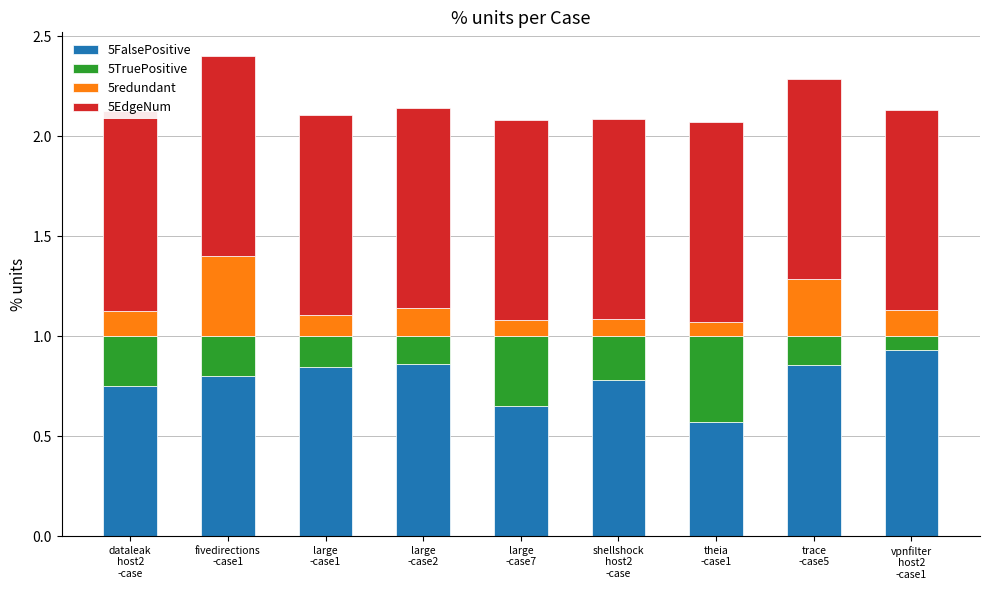

At which label is 5EdgeNum closest to 1?

dataleak
host2
-case